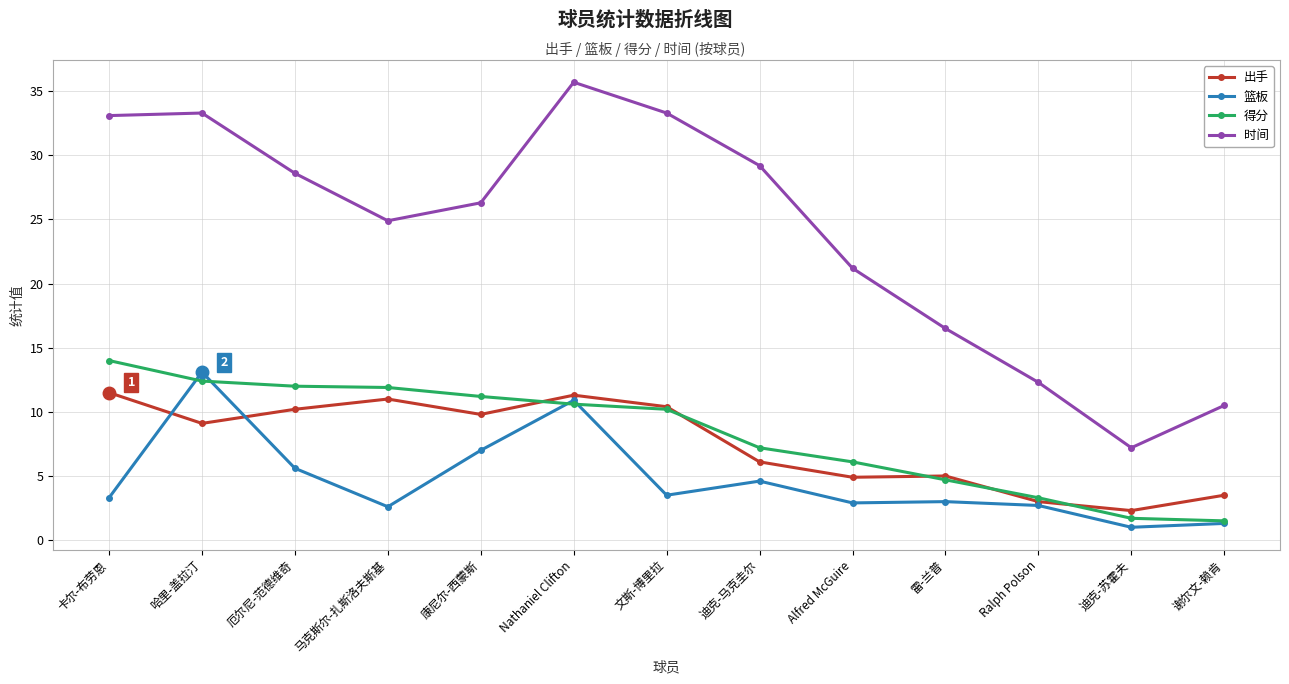

What is the sum of all 得分 values?

106.8